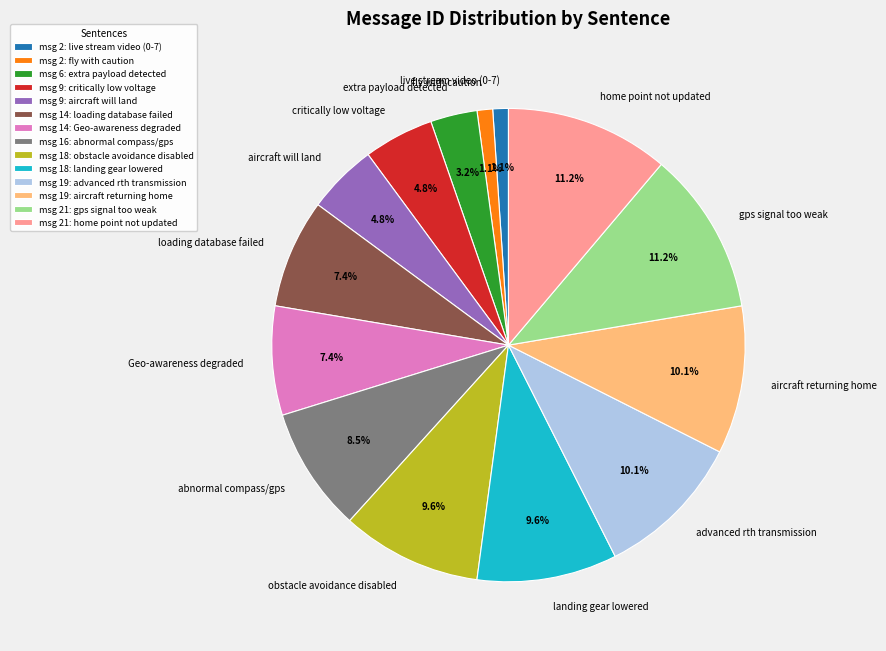

Count the number of slices in the pie.

14